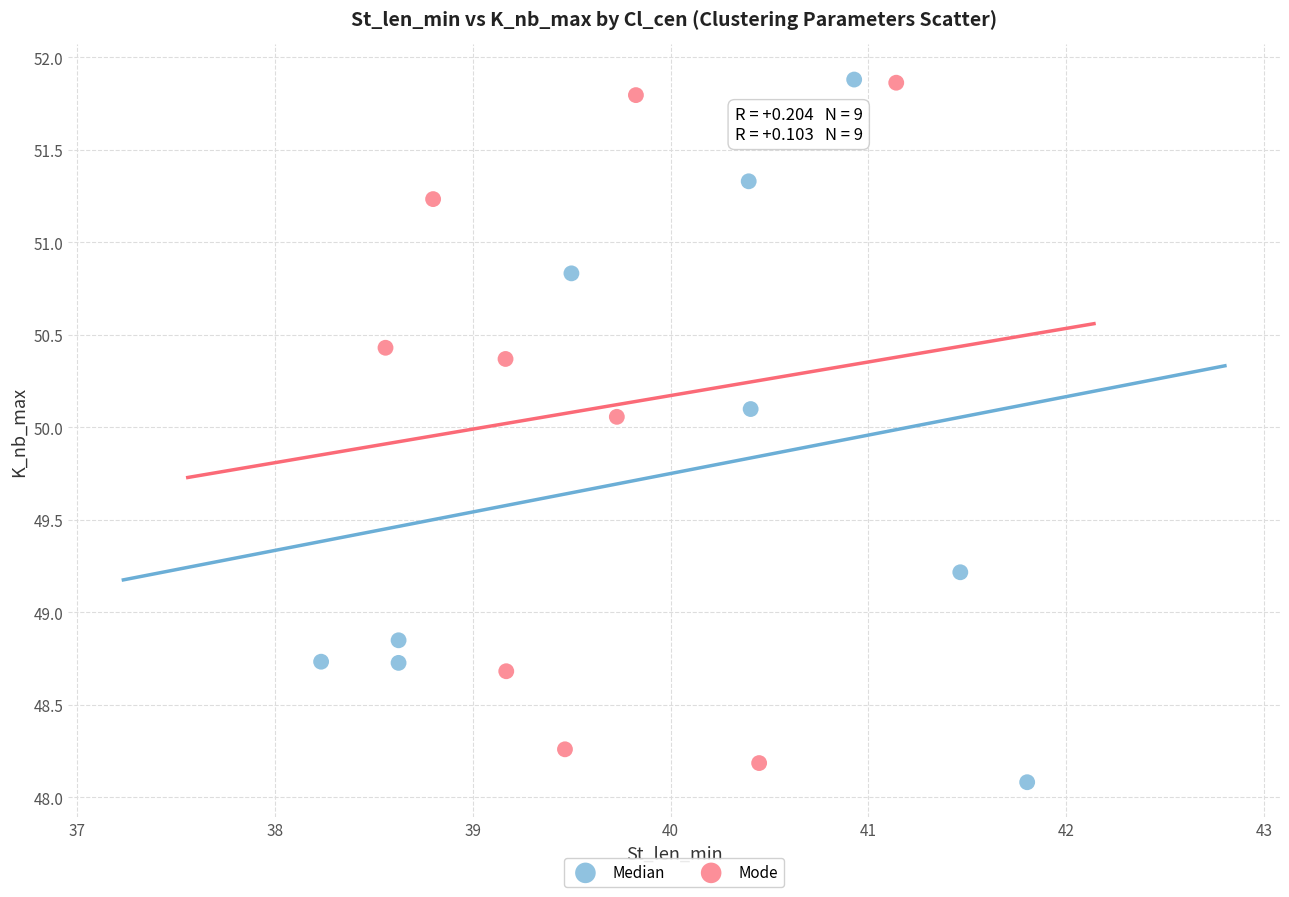

What are all the series names shown in the legend?

Median, Mode